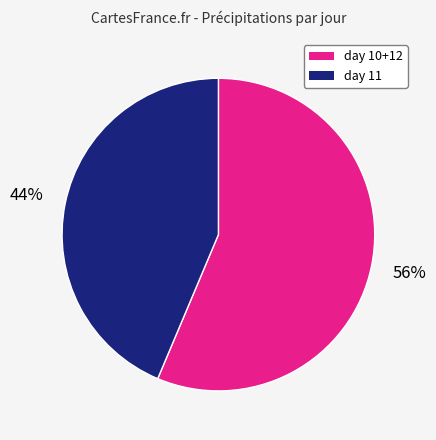

Does any single category account for the majority?

Yes